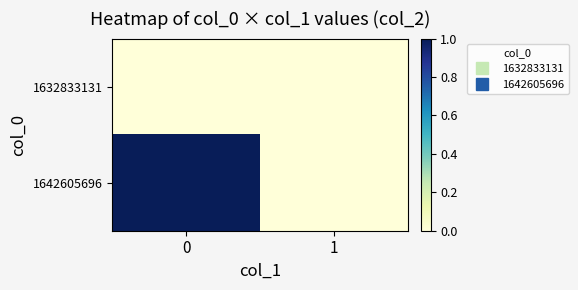

Count the number of categories in the chart.

2